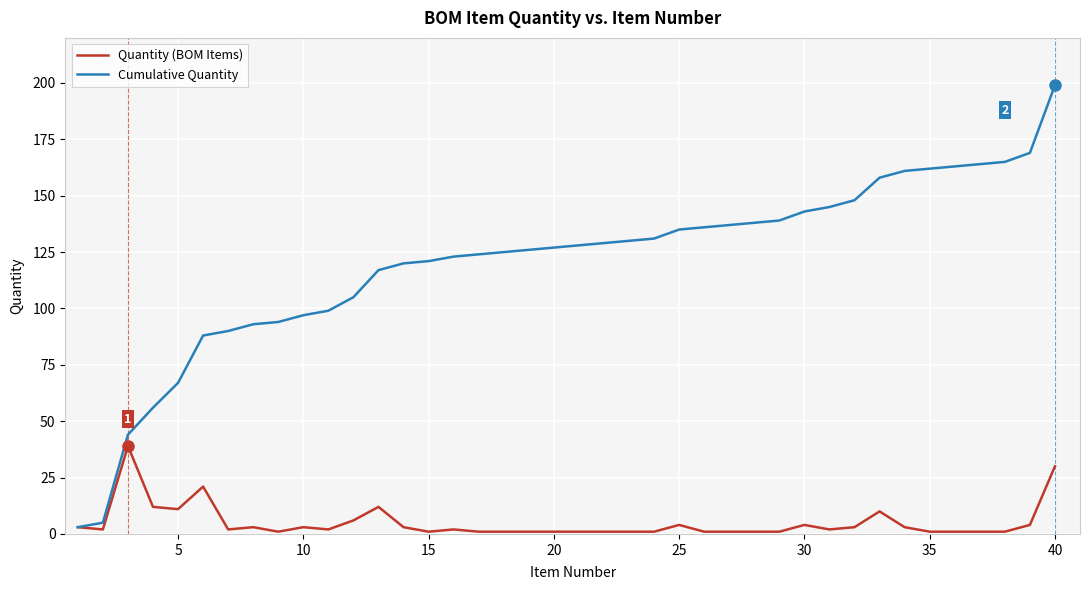

What is the highest value of the Quantity (BOM Items) series?

39